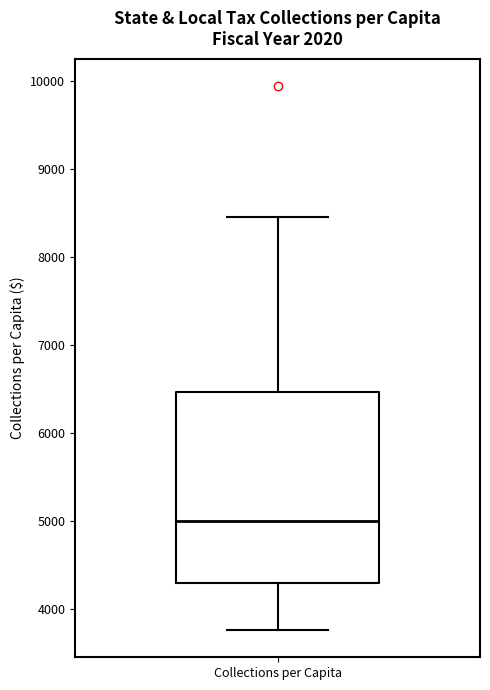

Read this box plot against the y-axis: the position of the median line, the range covered by the box, and the ends of both whiskers. The values are not printed on the chart, so give them approximately, as read against the axis.

median 5000, box 4300 to 6500, whiskers 3800 to 8400